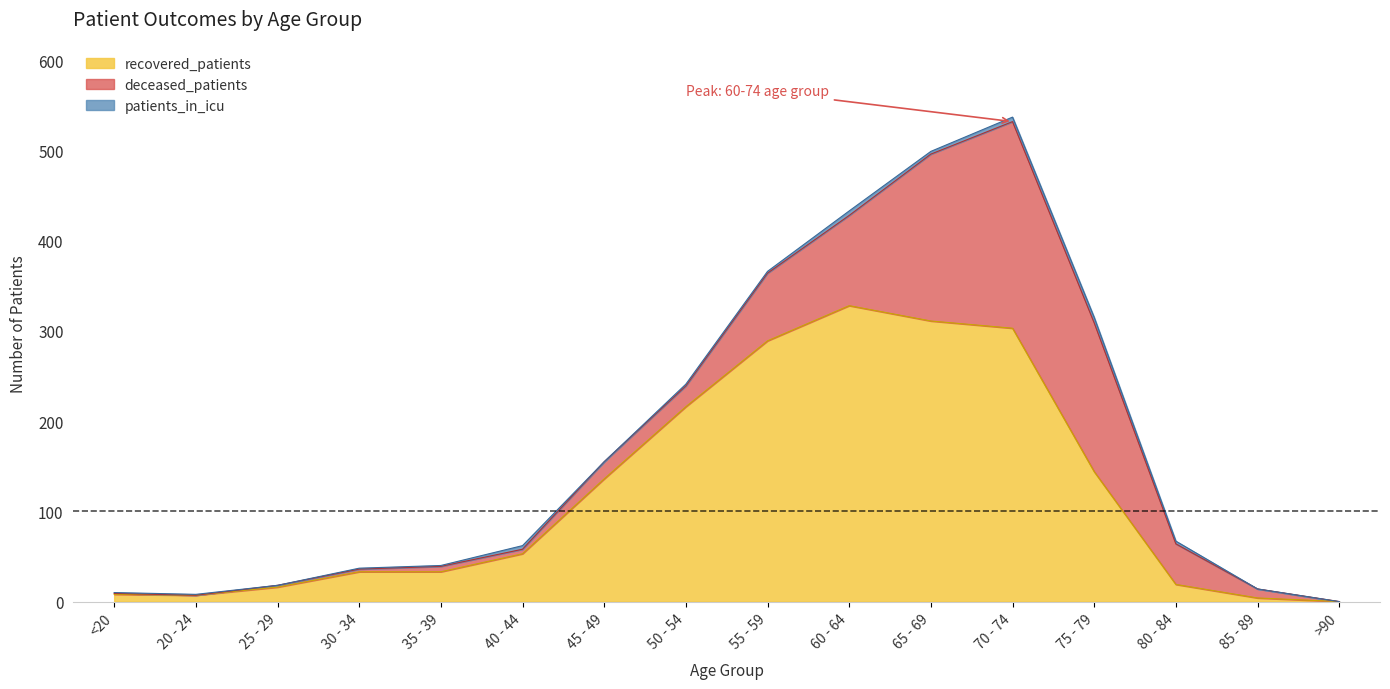

How many intersections are there between deceased_patients and recovered_patients?

1